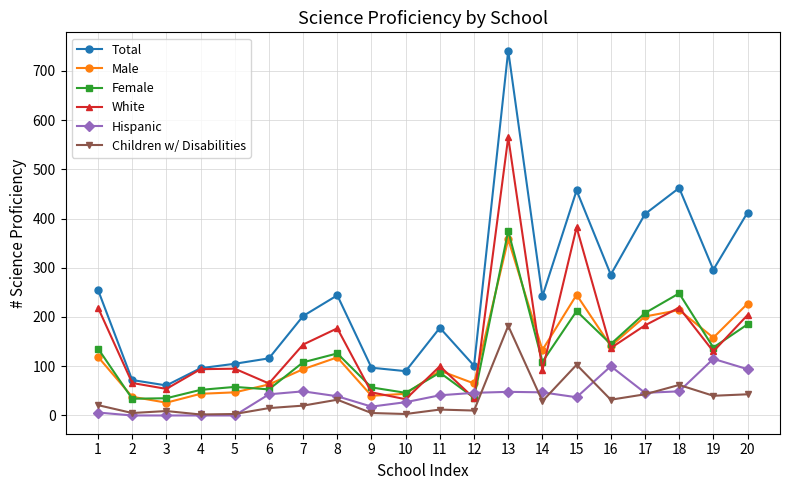

What is the lowest value of the Total series?

61